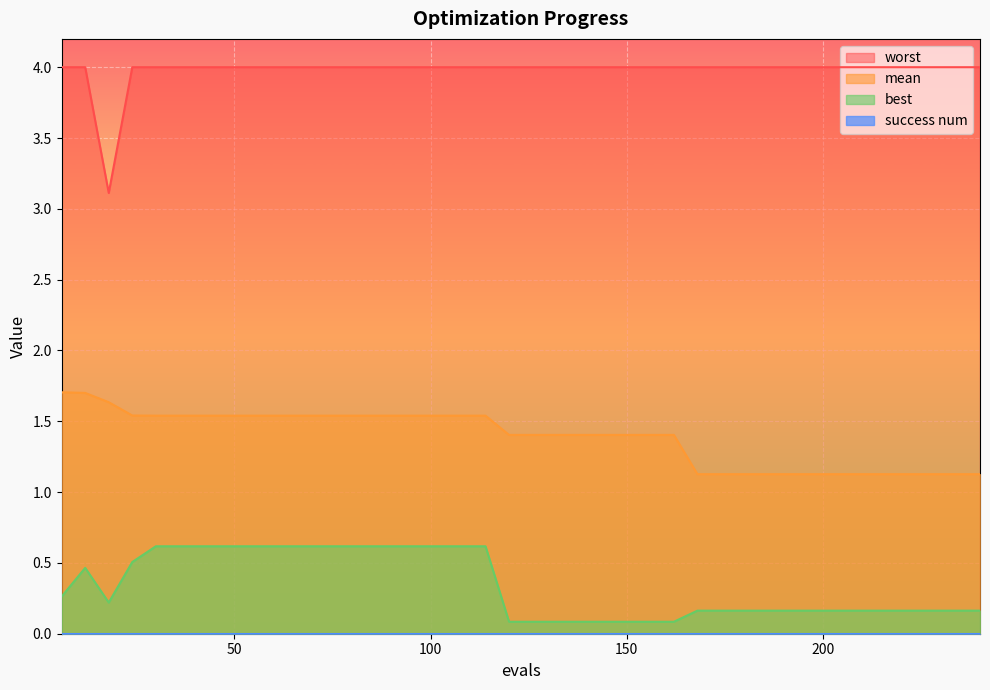

What is the value of the best point at the 1st from the left?

0.3